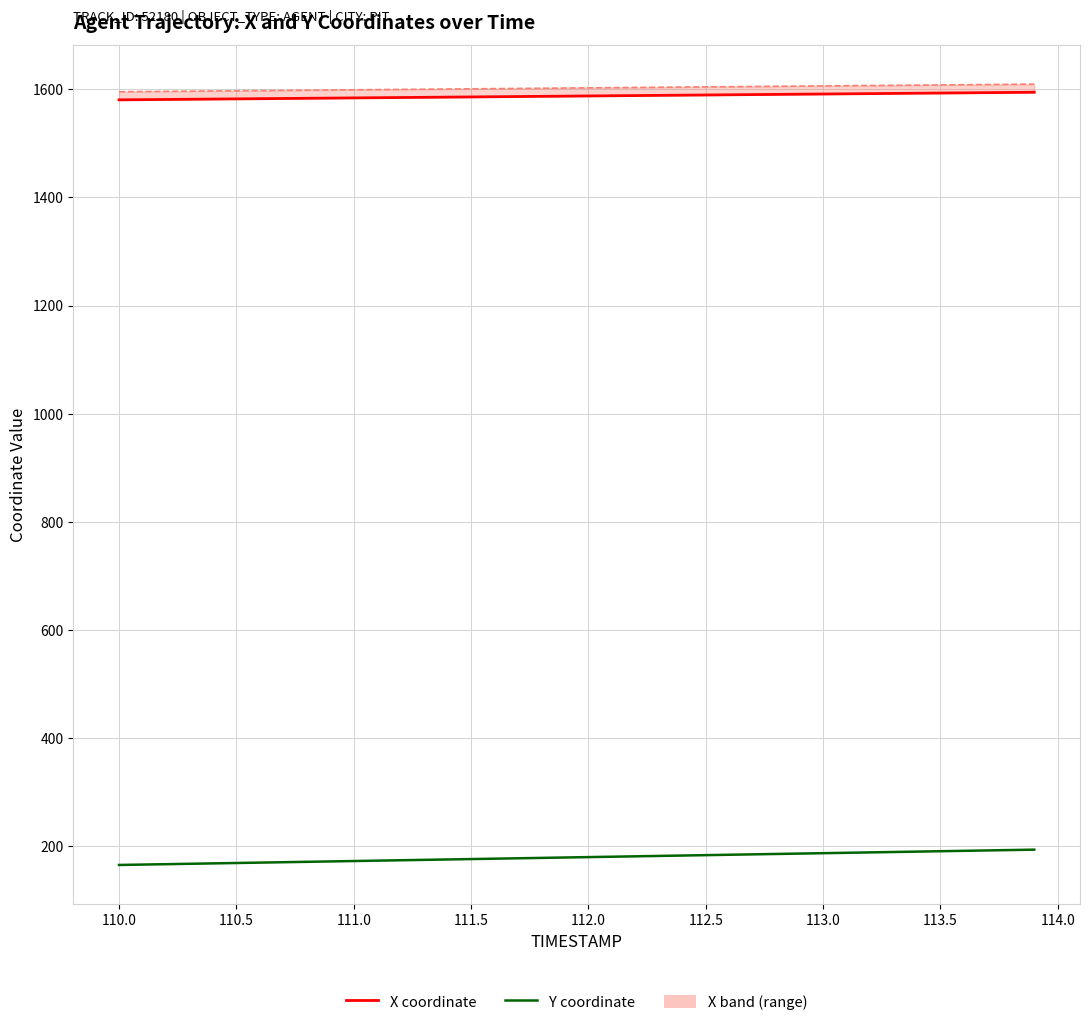

What is the average value of the Y coordinate series?

179.8